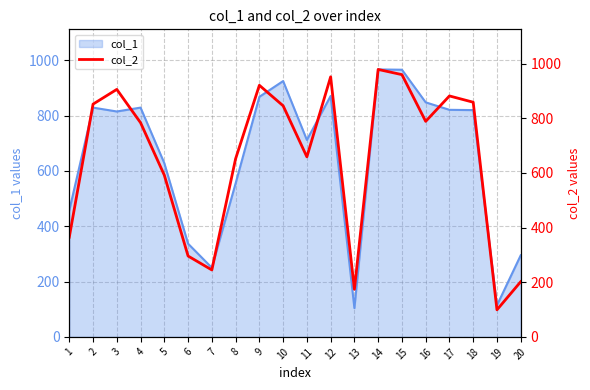

What is the difference between the second highest and second lowest values?

786